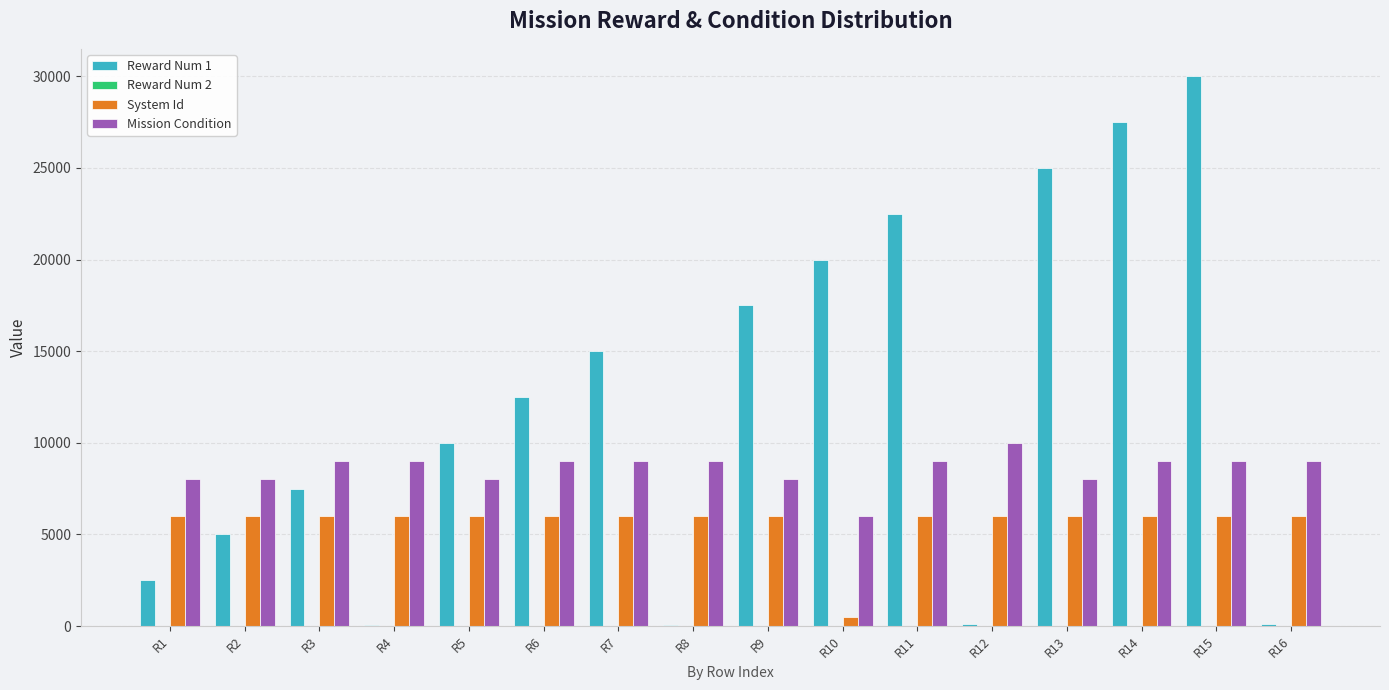

Which series has the largest total across all categories?

Reward Num 1